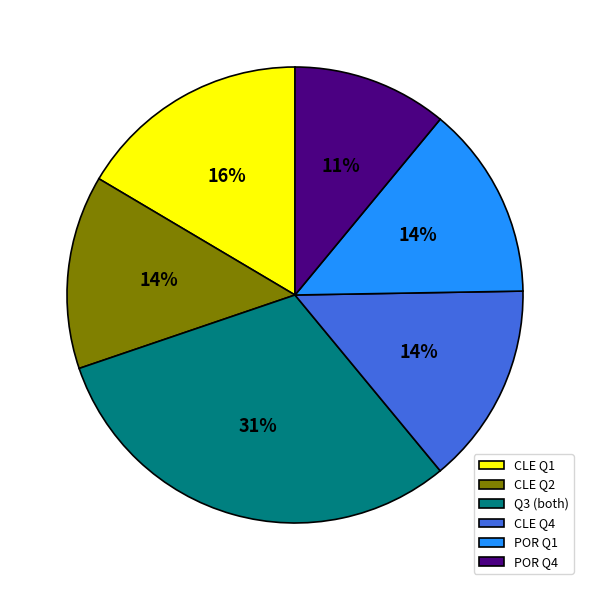

What is the ratio of the value at Q3 (both) to the value at CLE Q2?

2.2